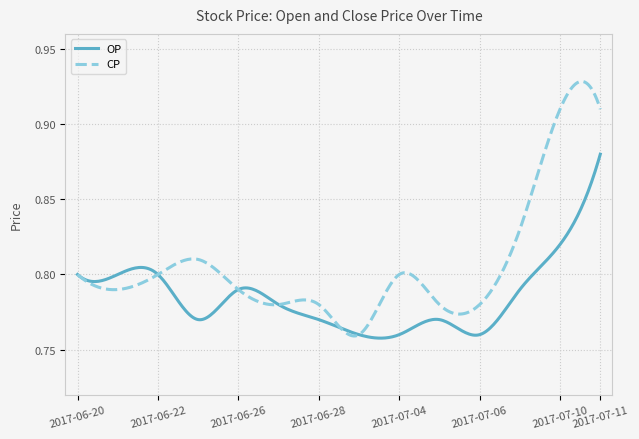

Which series has the largest range (max minus min)?

CP